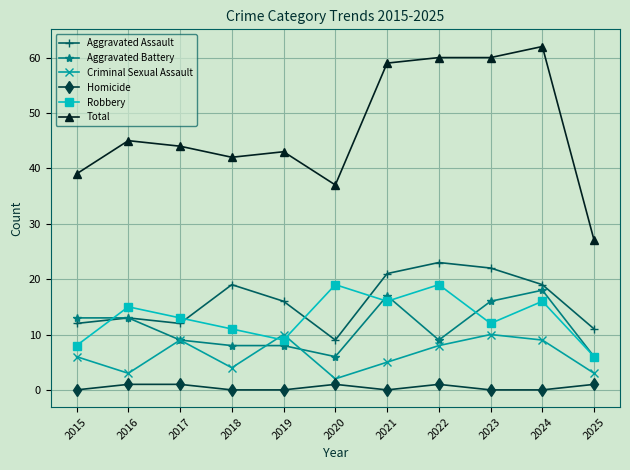

Which category has the highest value across all series?

2024